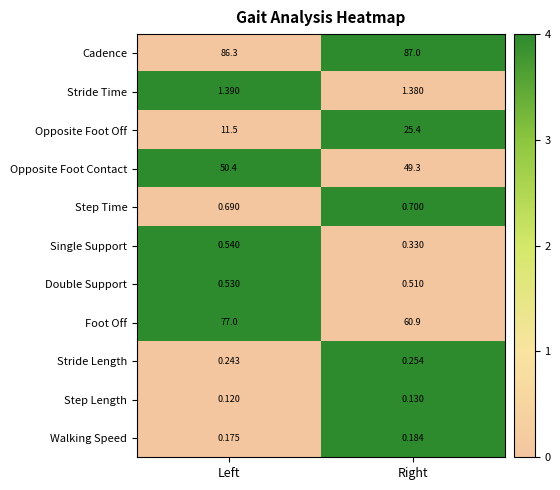

Which series changed the most between Left and Right?

Foot Off